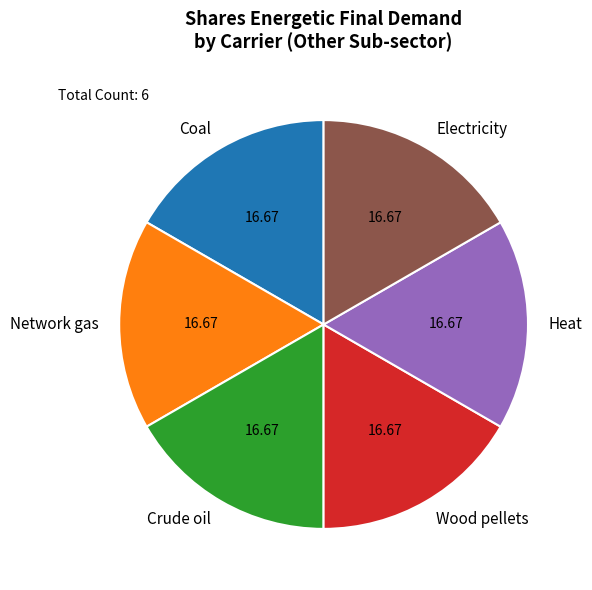

Is there any slice that represents more than half of the pie?

No